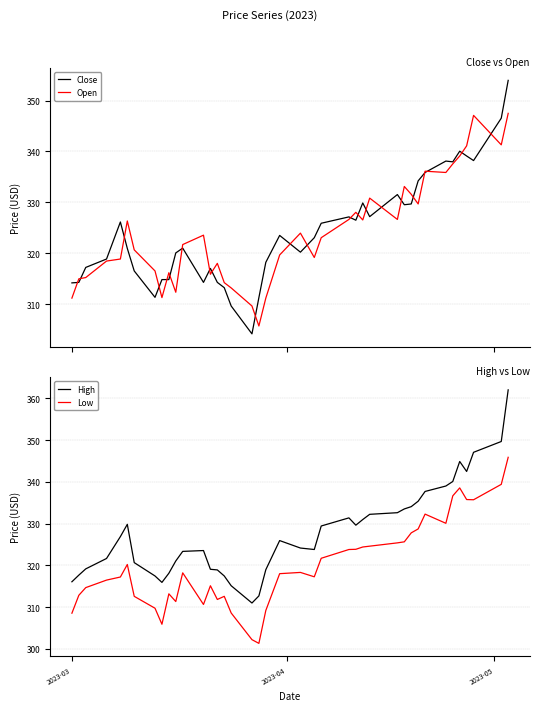

What is the lowest value of the Open series?

305.7